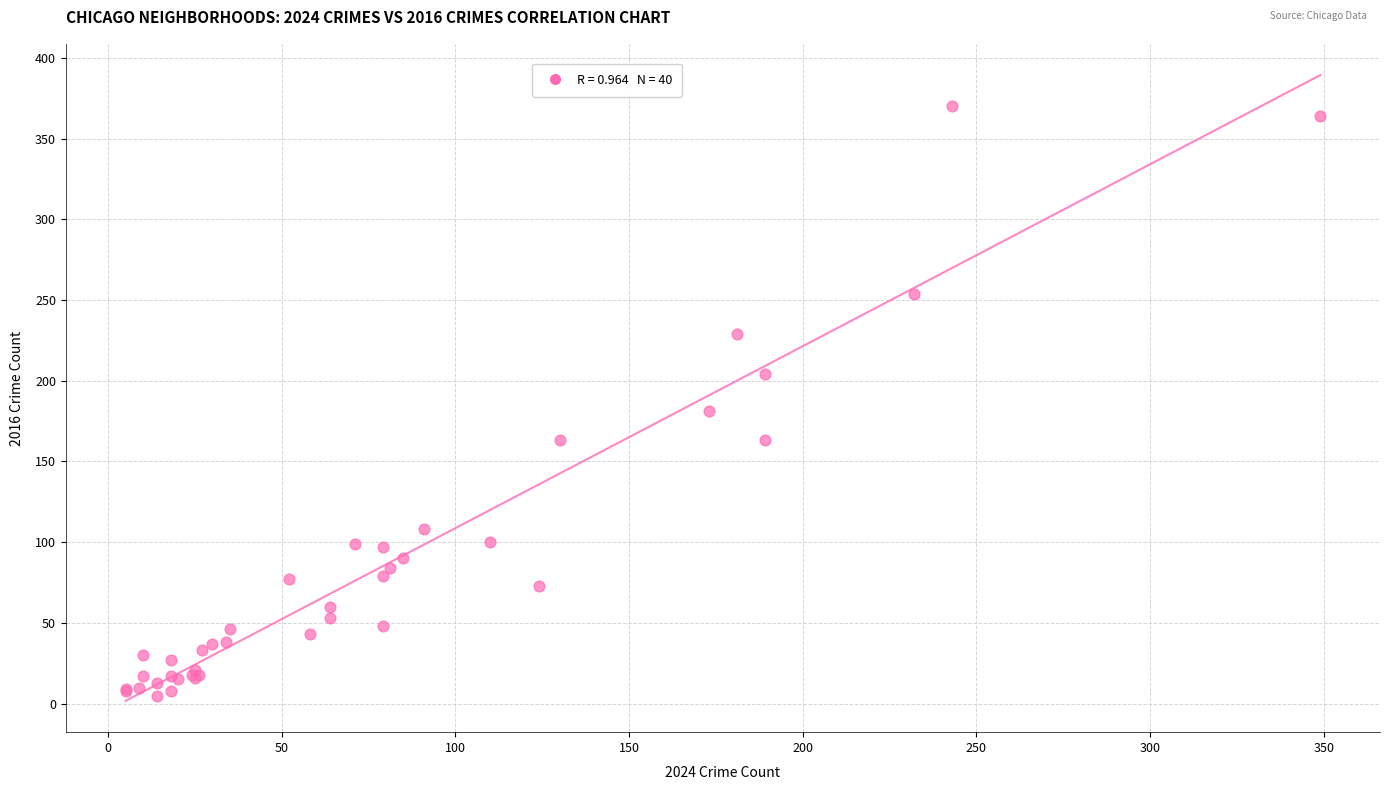

What Y value in the scatter plot is closest to 187?

181